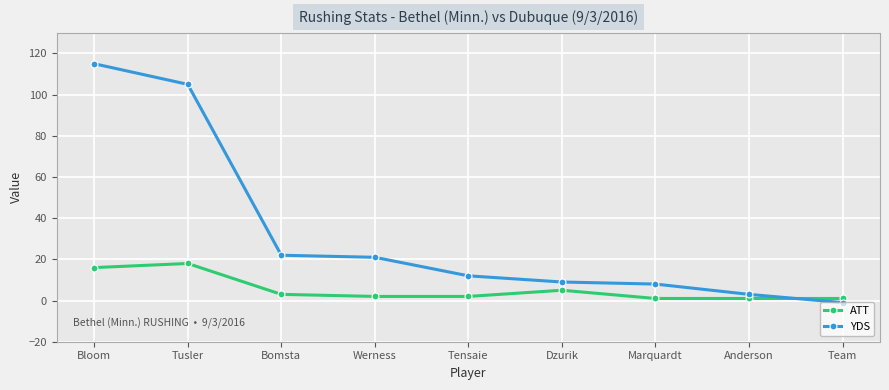

What is the approximate value of YDS at Bomsta?

22